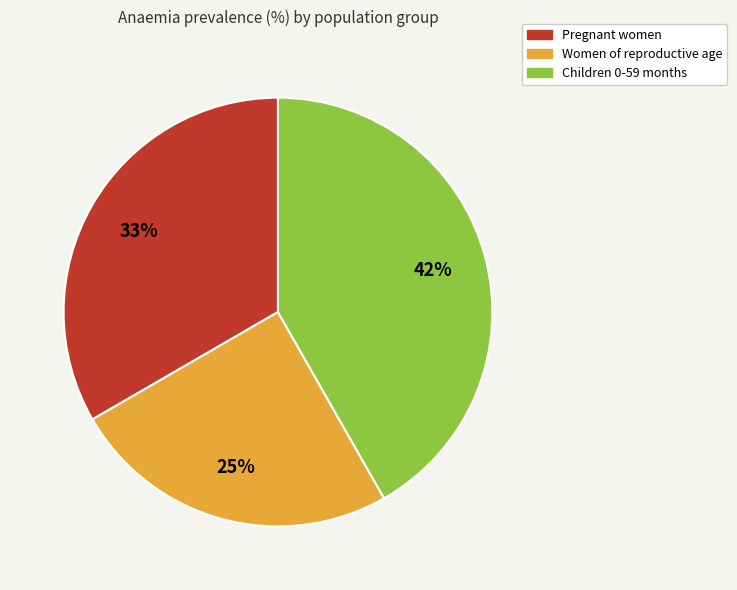

Is there a majority slice in this chart?

No